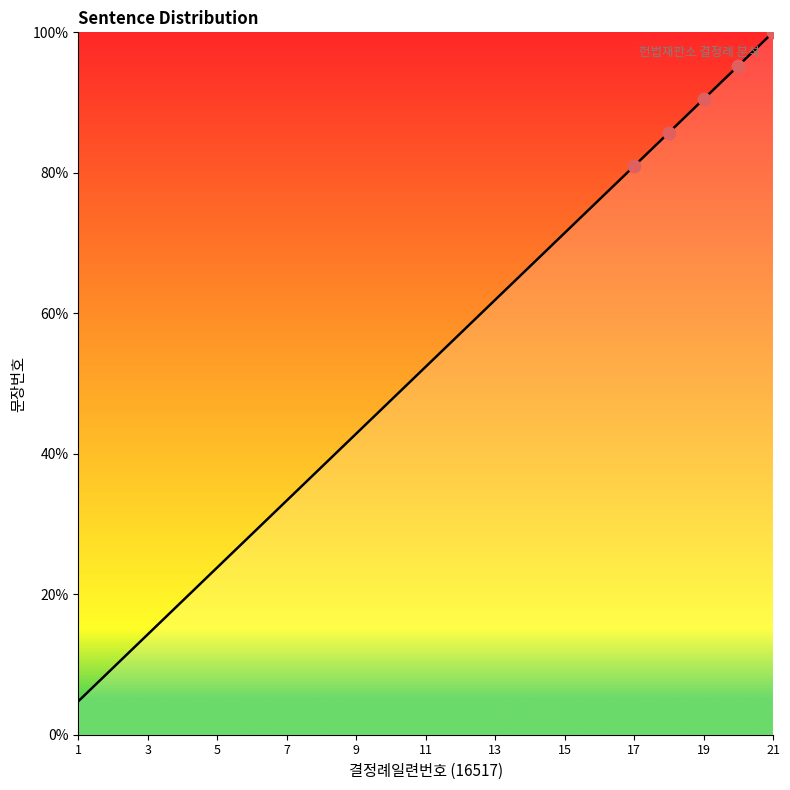

What is the greatest value displayed?

100.0